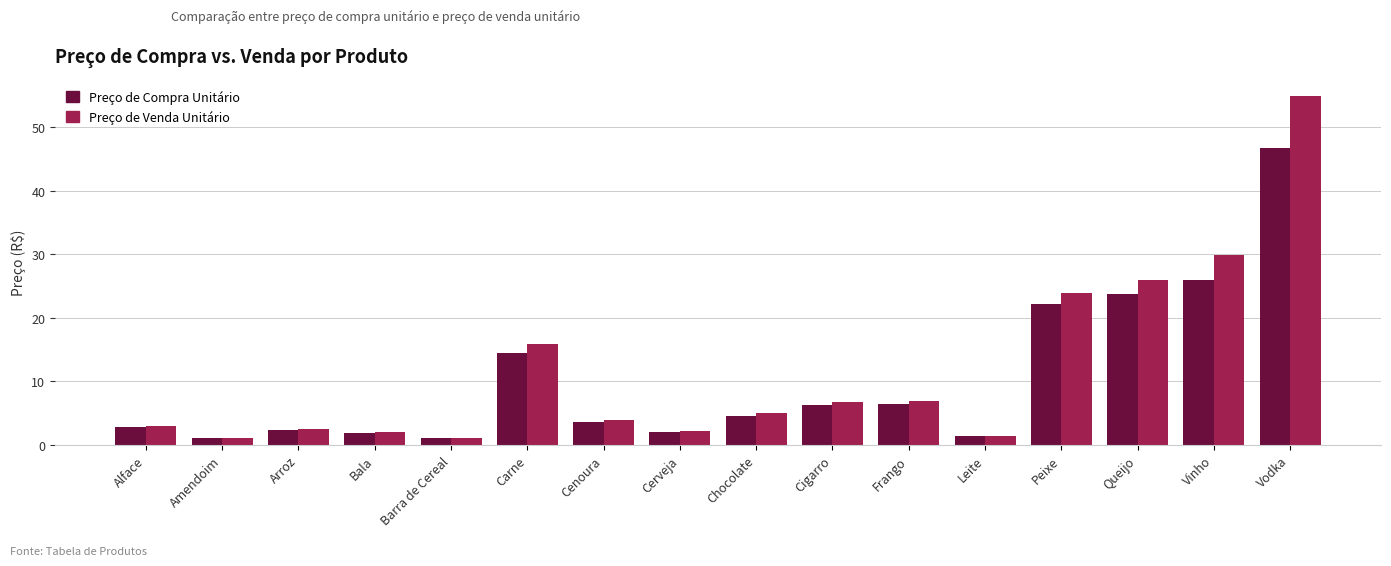

What is the total value across all series at Vodka?

101.6